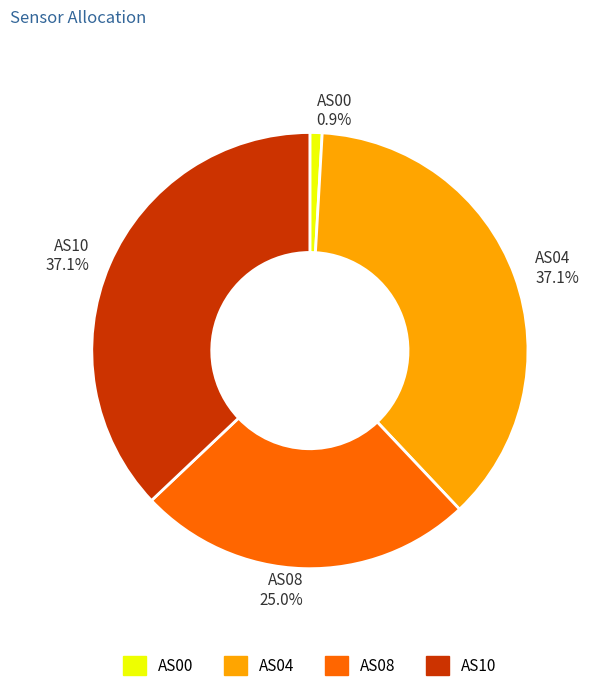

How many segments does this pie chart have?

4